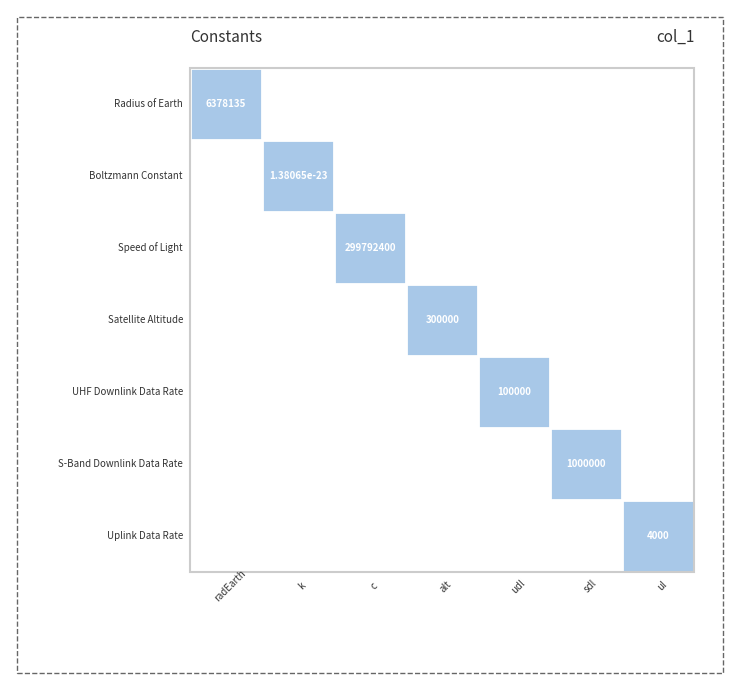

List the series in order of their peak value, highest first.

Speed of Light, Radius of Earth, S-Band Downlink Data Rate, Satellite Altitude, UHF Downlink Data Rate, Uplink Data Rate, Boltzmann Constant